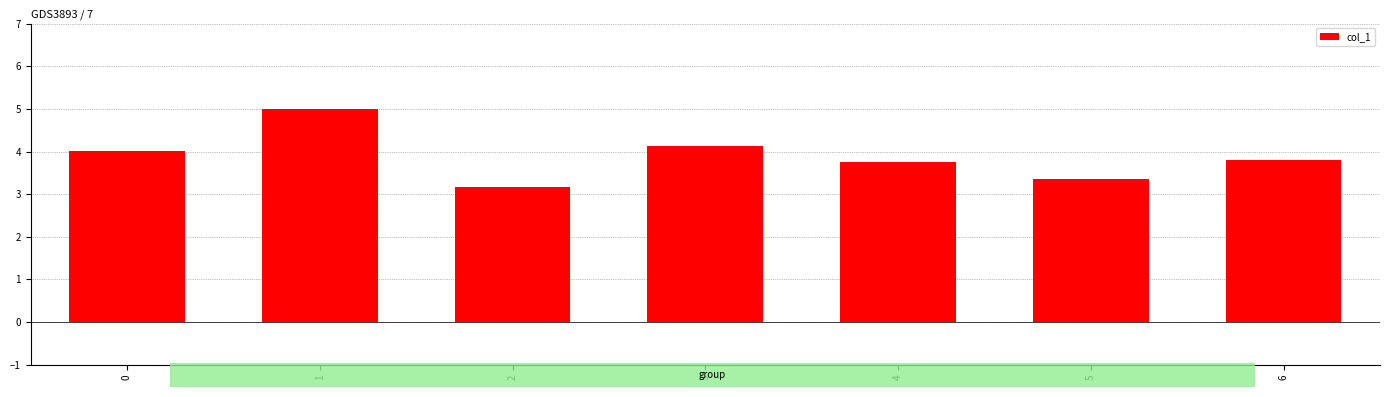

What value does the data have at 2?

3.2